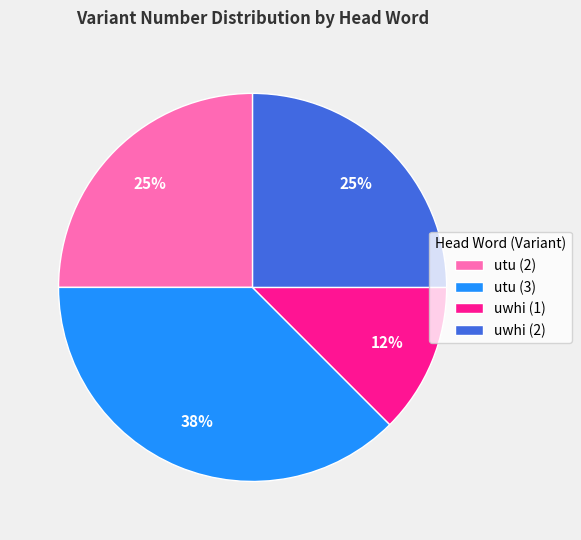

To the nearest percent, what portion does uwhi (2) represent?

25%